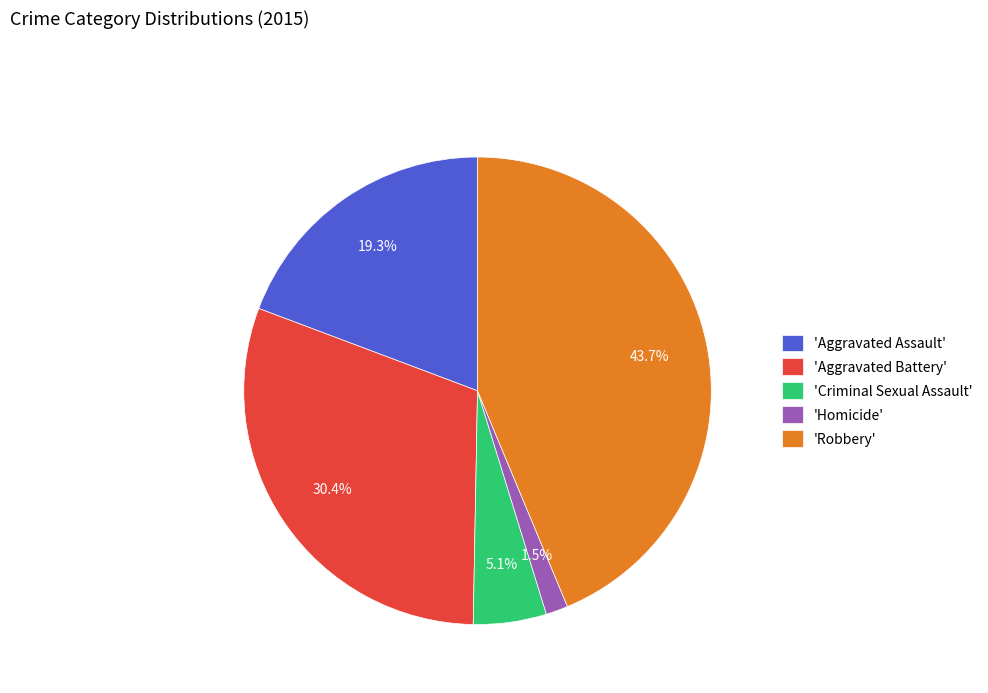

What portion of the pie excludes 'Aggravated Battery'?

69.6%